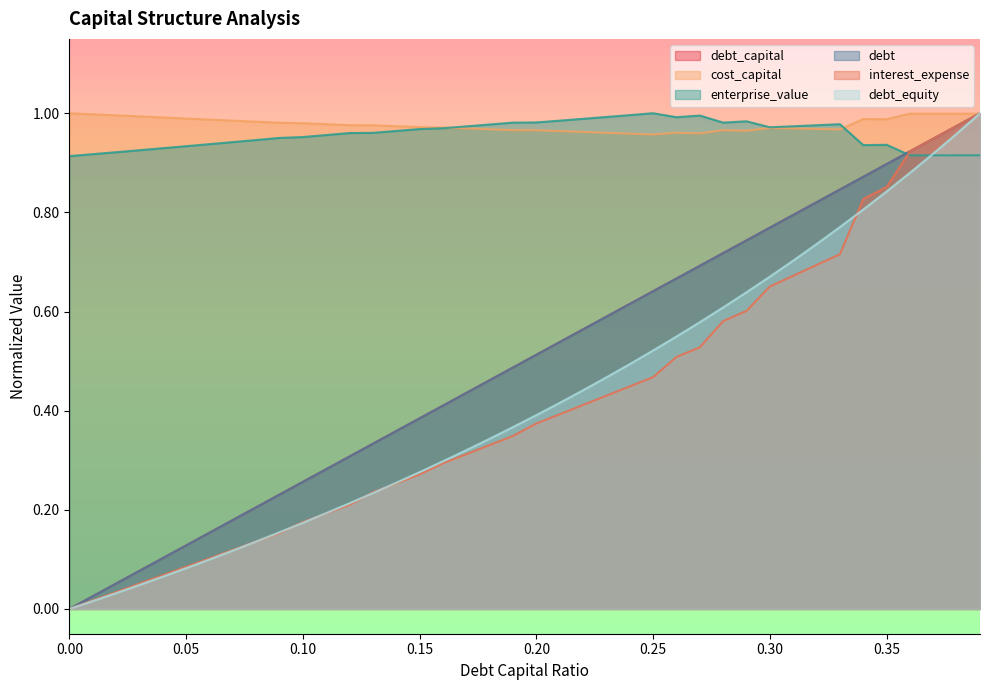

What is the difference between the highest and lowest values at 0.16?

0.7